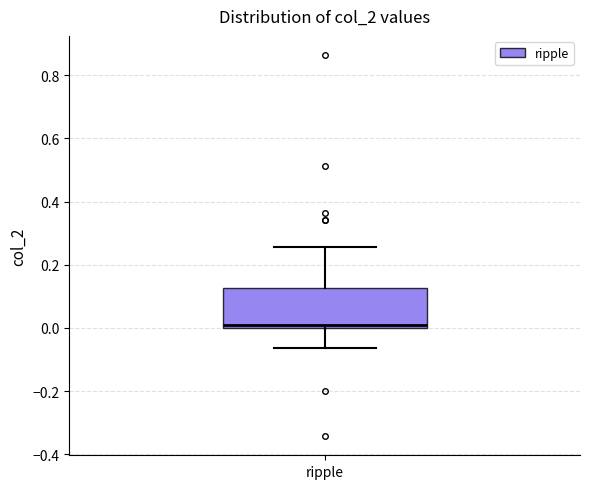

Transcribe this box plot: give where the median line is, the range the box spans, and where the two whiskers end, as read against the y-axis. The values are not printed on the chart, so give them approximately, as read against the axis.

median 0.00 (just above the box's lower edge), box 0.00 to 0.12, whiskers -0.06 to 0.26